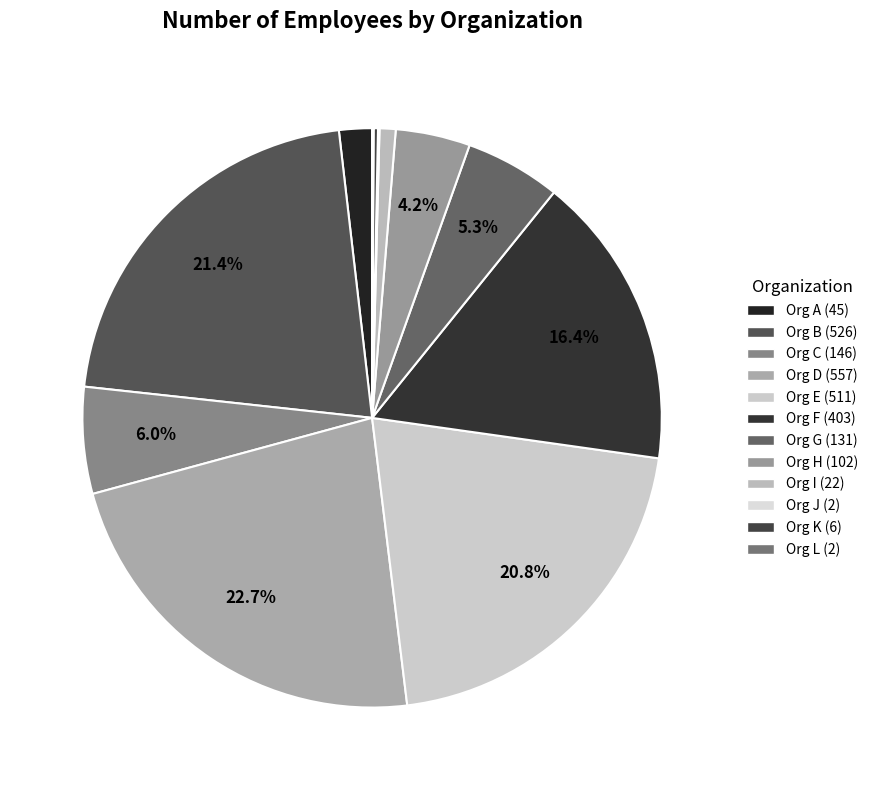

What percentage do Org B and Org A together represent?

23.3%